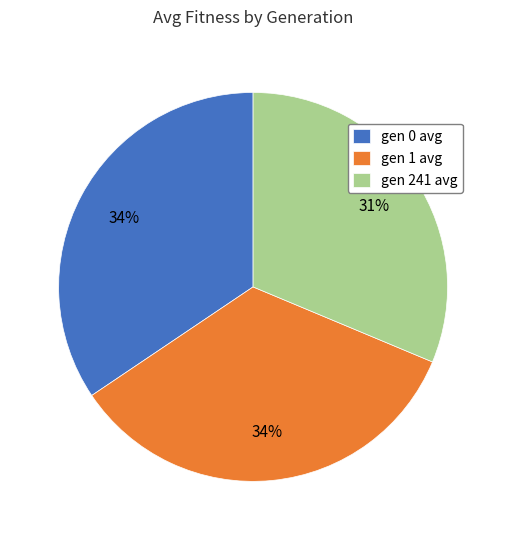

Which slice is the smallest?

gen 241 avg